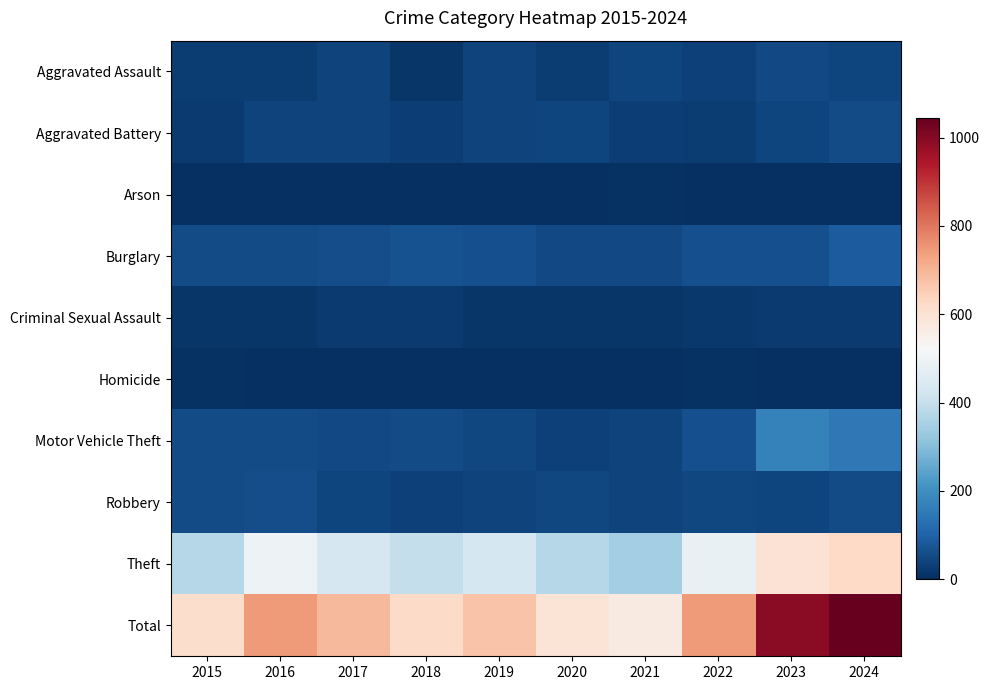

Reading left to right, extract all data points from this chart.

Aggravated Assault: 2015=28	2016=27	2017=39	2018=16	2019=37	2020=27	2021=42	2022=33	2023=52	2024=44
Aggravated Battery: 2015=22	2016=40	2017=39	2018=30	2019=37	2020=43	2021=32	2022=28	2023=41	2024=55
Arson: 2015=0	2016=1	2017=1	2018=1	2019=2	2020=2	2021=6	2022=4	2023=2	2024=2
Burglary: 2015=54	2016=54	2017=60	2018=67	2019=64	2020=49	2021=50	2022=63	2023=65	2024=89
Criminal Sexual Assault: 2015=16	2016=13	2017=22	2018=21	2019=16	2020=14	2021=16	2022=18	2023=22	2024=24
Homicide: 2015=8	2016=2	2017=2	2018=0	2019=0	2020=2	2021=1	2022=5	2023=1	2024=0
Motor Vehicle Theft: 2015=56	2016=54	2017=49	2018=57	2019=47	2020=33	2021=40	2022=64	2023=169	2024=150
Robbery: 2015=55	2016=59	2017=44	2018=36	2019=38	2020=48	2021=39	2022=48	2023=44	2024=56
Theft: 2015=375	2016=495	2017=435	2018=396	2019=431	2020=374	2021=344	2022=482	2023=597	2024=625
Total: 2015=614	2016=745	2017=691	2018=624	2019=672	2020=592	2021=570	2022=745	2023=993	2024=1045